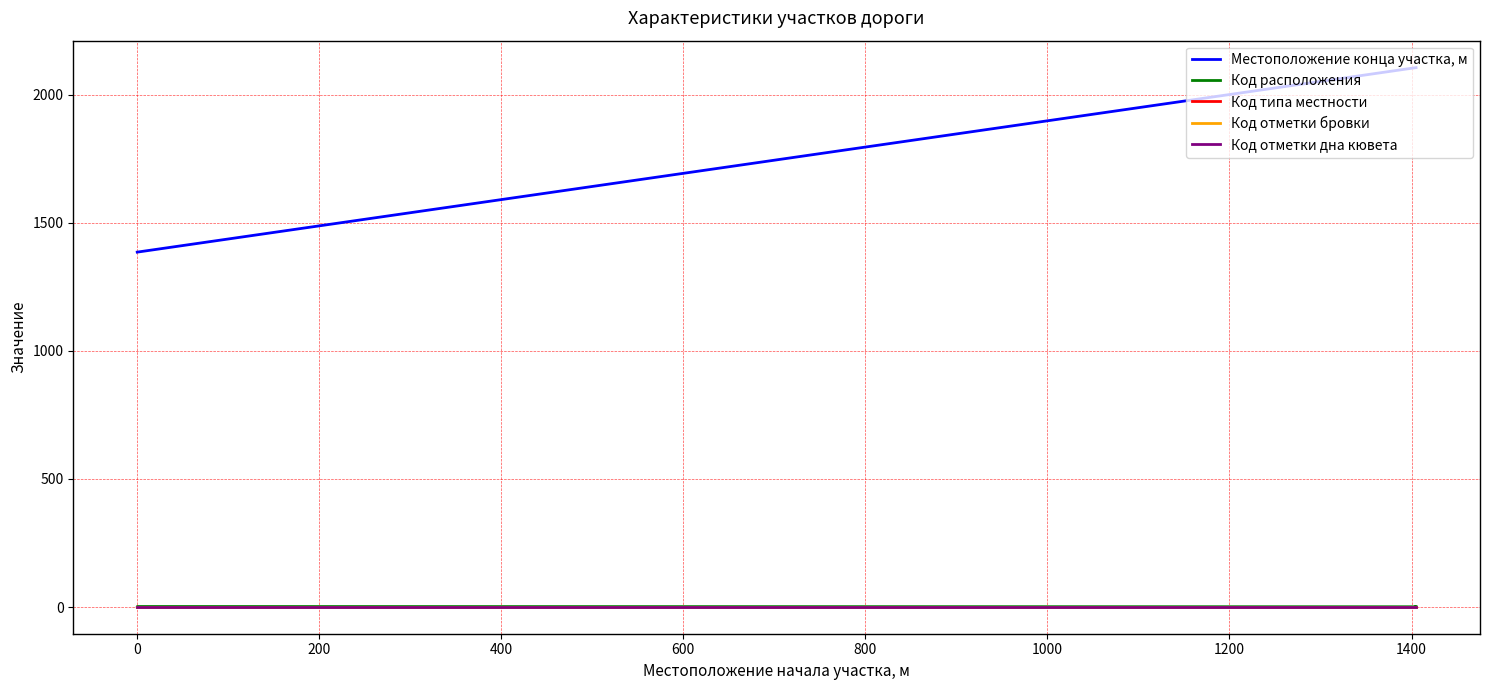

The Код отметки дна кювета series shows 1 at 0. True or false?

True